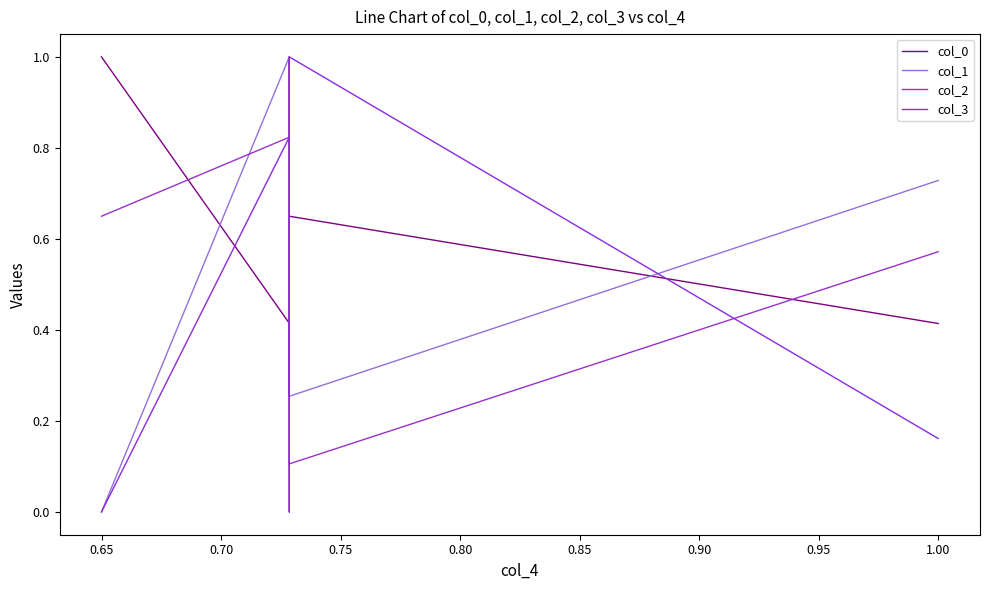

At how many categories does at least one series exceed 0?

5